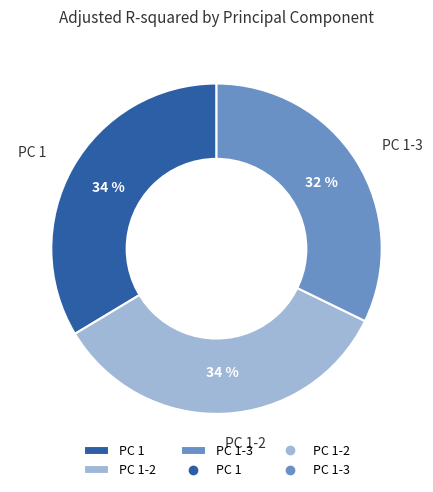

To the nearest percent, what is the combined percentage of PC 1 and PC 1-3?

66%